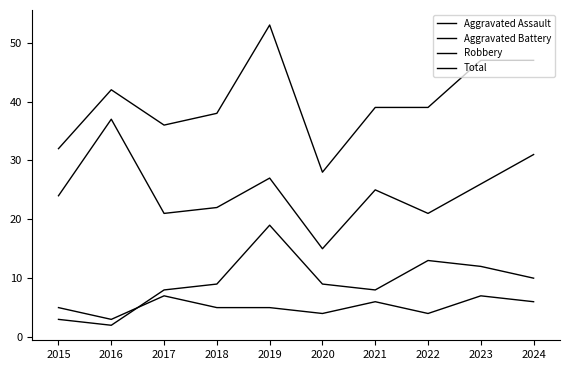

Between 2021 and 2016, which is larger?

2021